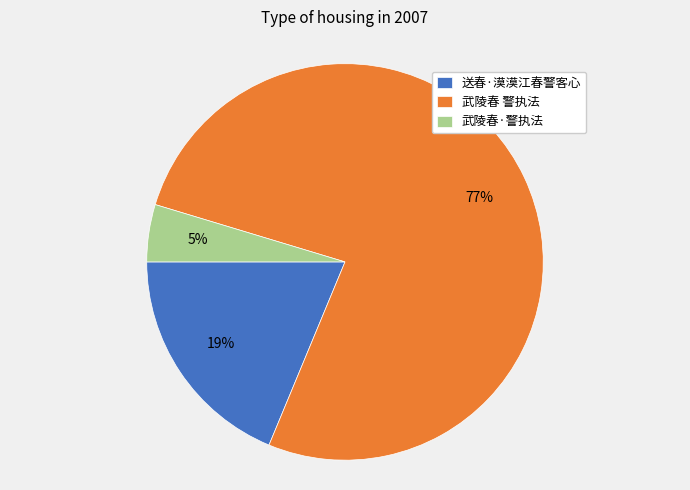

Is it true that 送春·漠漠江春警客心 is 19% of the pie?

True